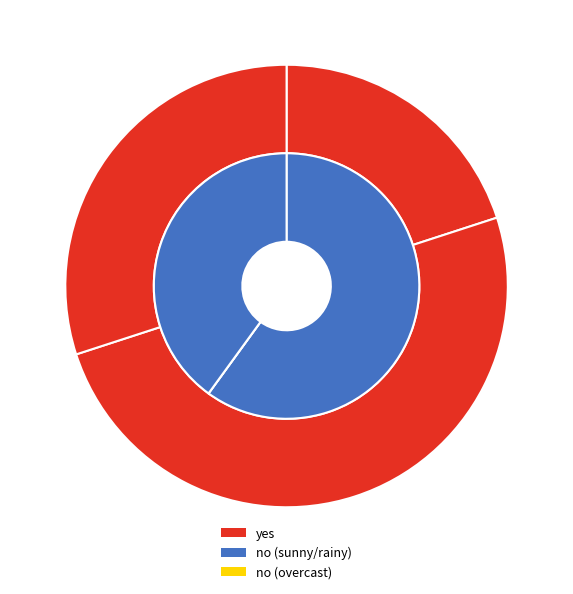

Which series has the largest range (max minus min)?

no